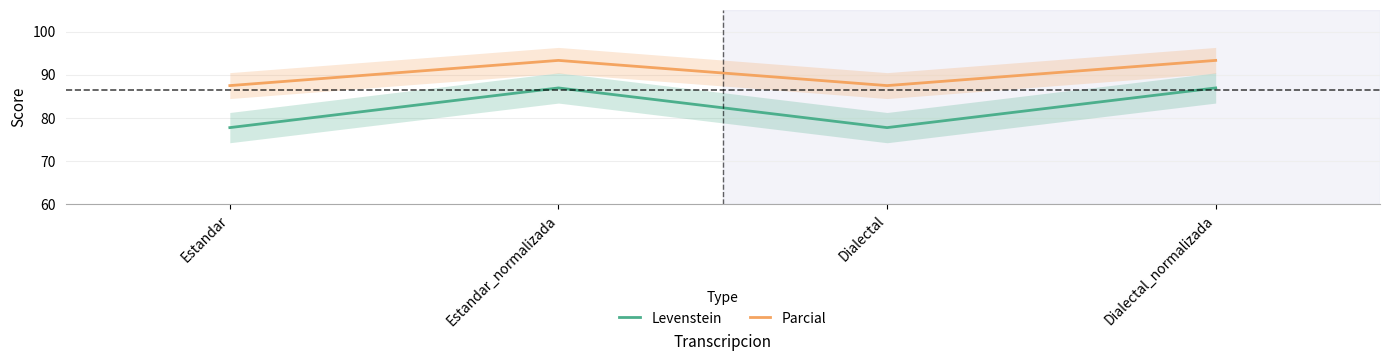

What is the value of the Parcial point at the 2nd from the left?

93.3